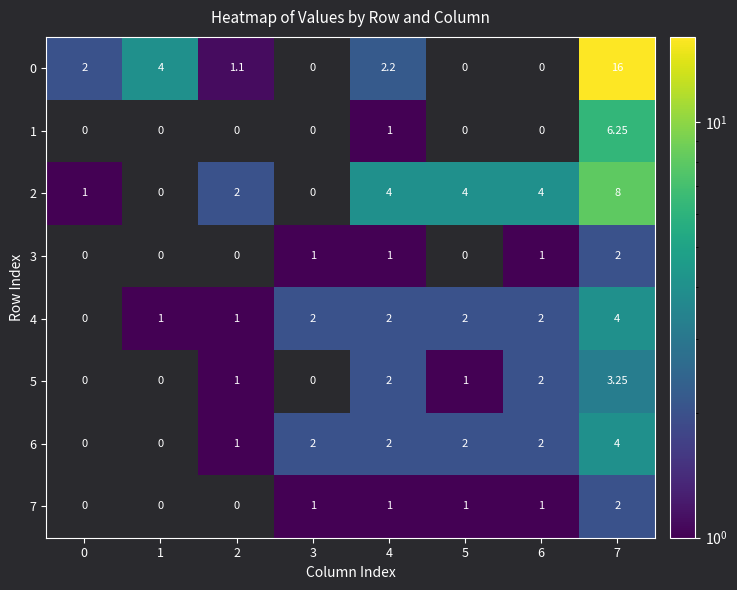

Where does the 3 series first go above 1?

7